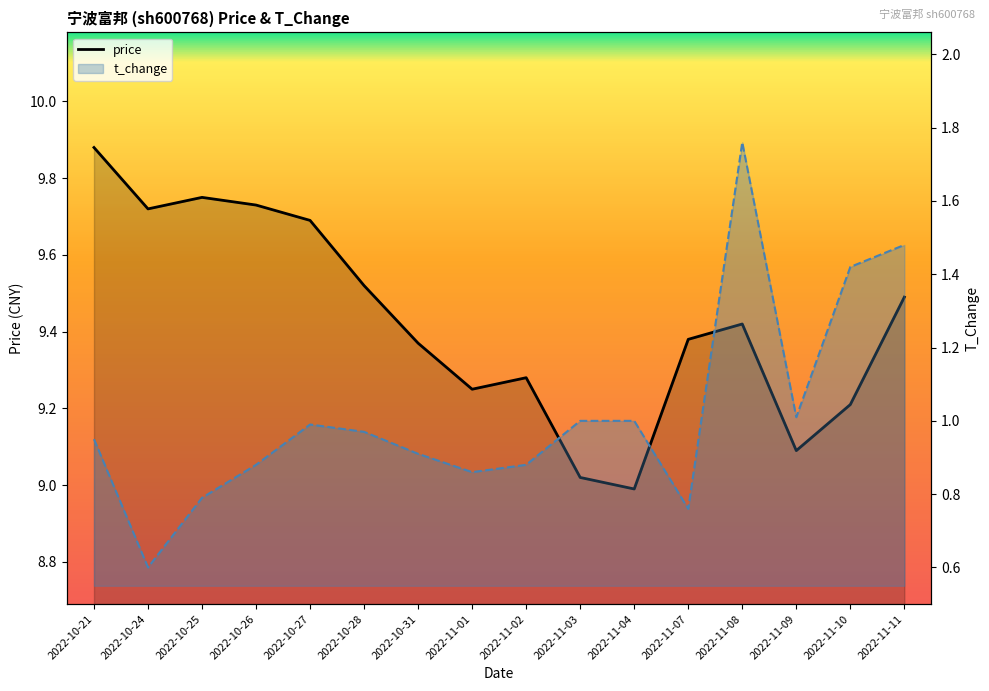

True or false: price and t_change intersect in this chart.

False